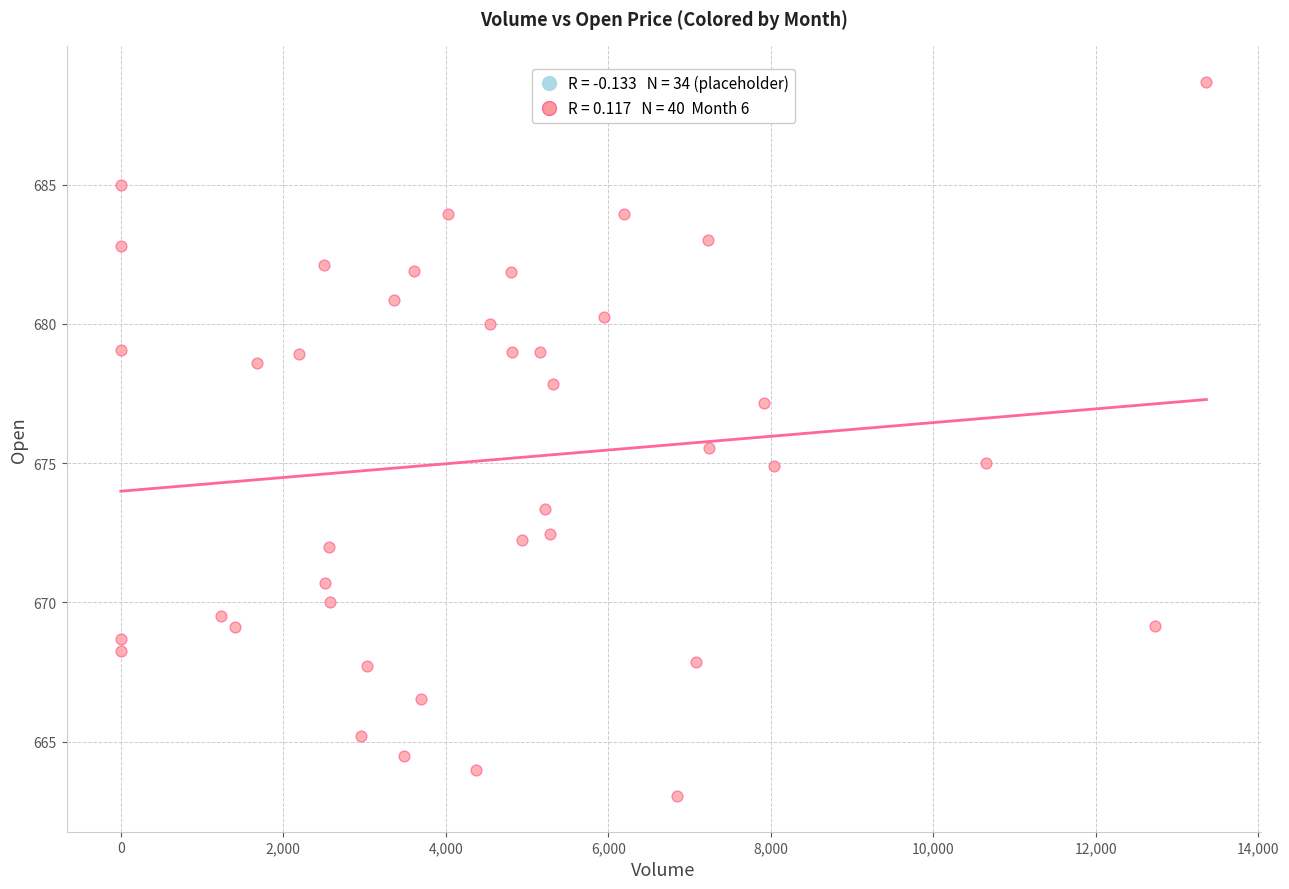

What is the range of X values (max minus min)?

13360.0